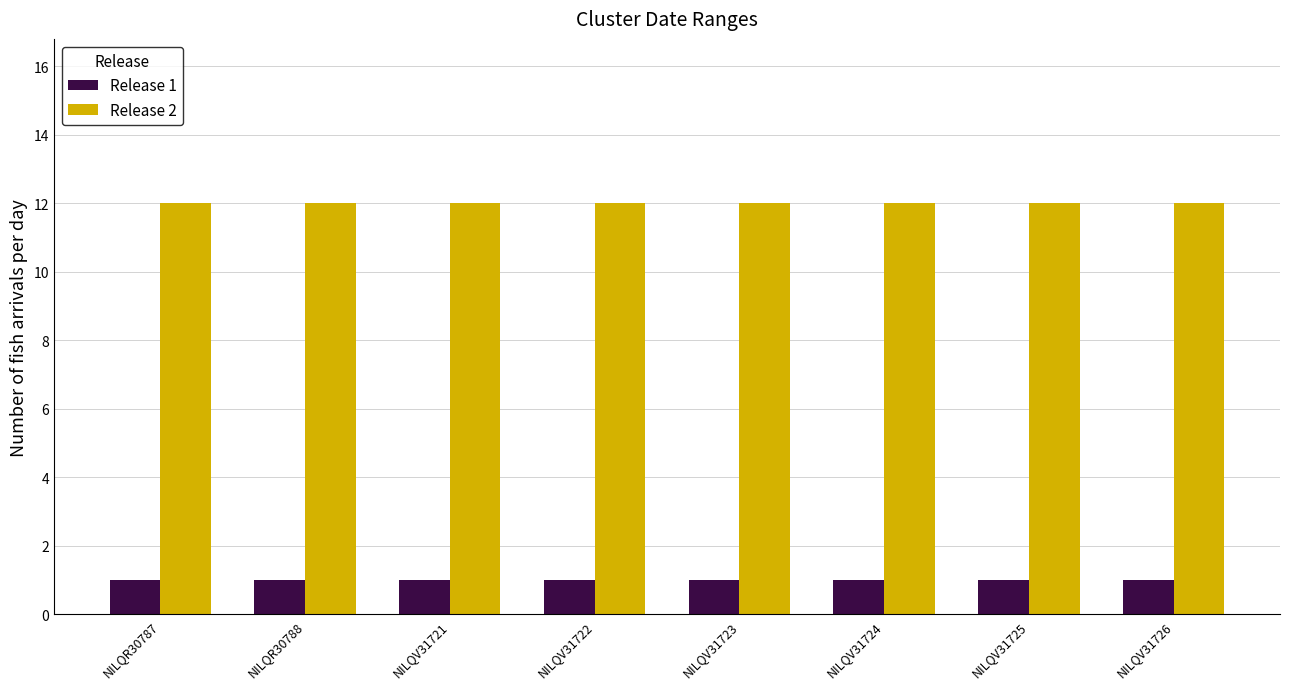

At NILQV31725, list the series in order from smallest to largest.

Release 1, Release 2